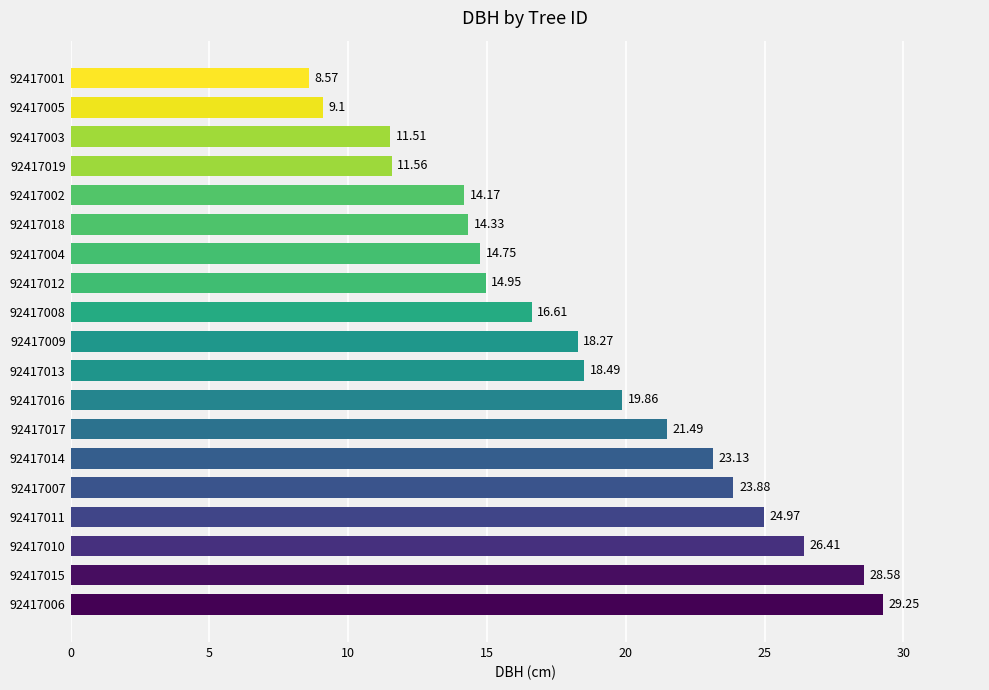

What is the change in value from 92417011 to 92417007?

-1.1